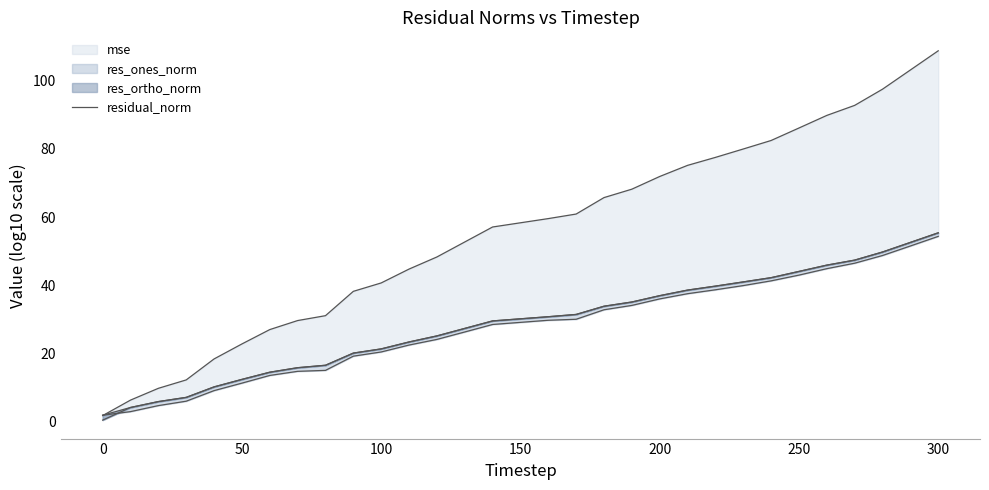

What is the difference between the second highest and second lowest values in the residual_norm series?

48.3